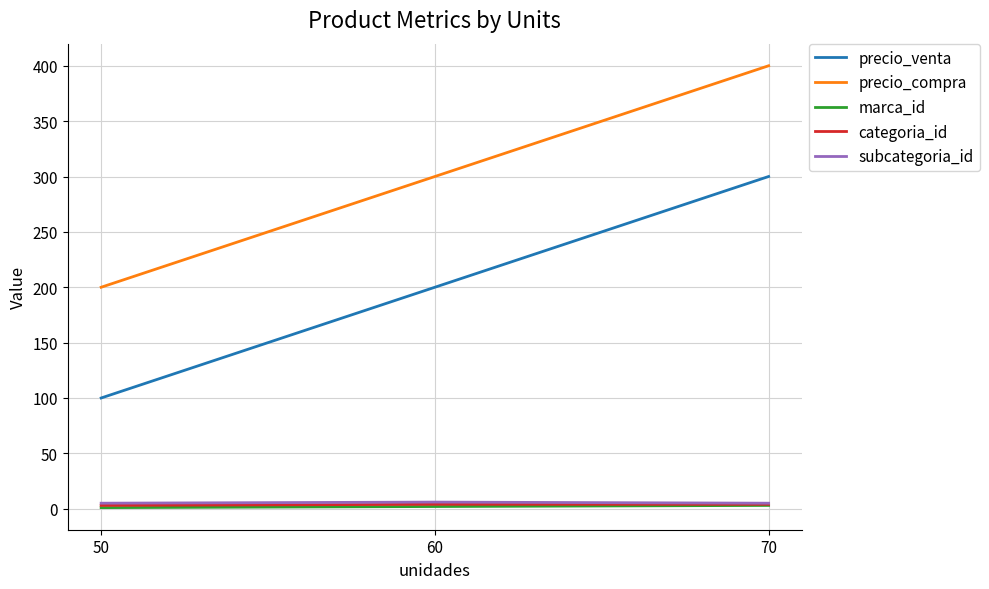

How many lines are shown in the chart?

5